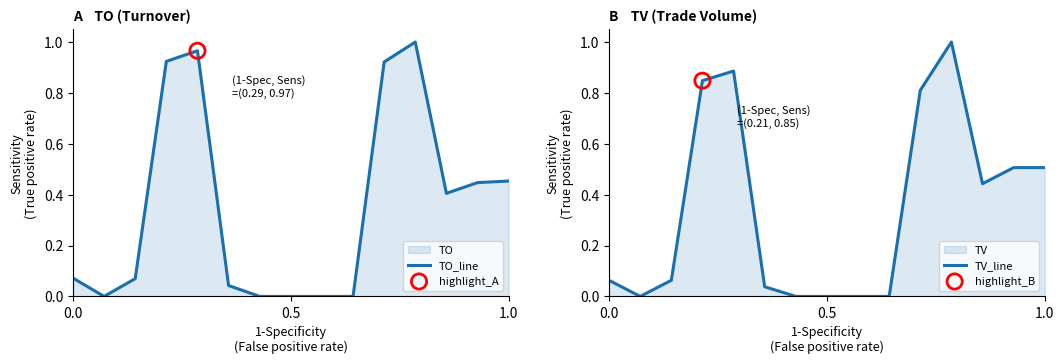

Is the value of TO_line at 3 greater than the value of TV_line at 11?

No